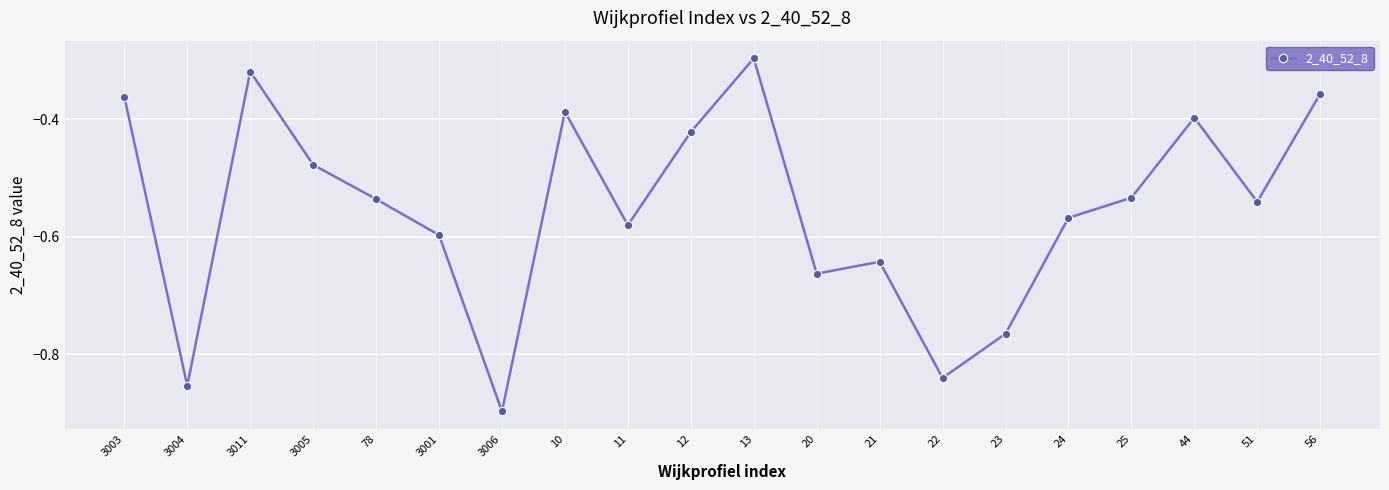

The chart shows a value of -0.3 at 3011. True or false?

True